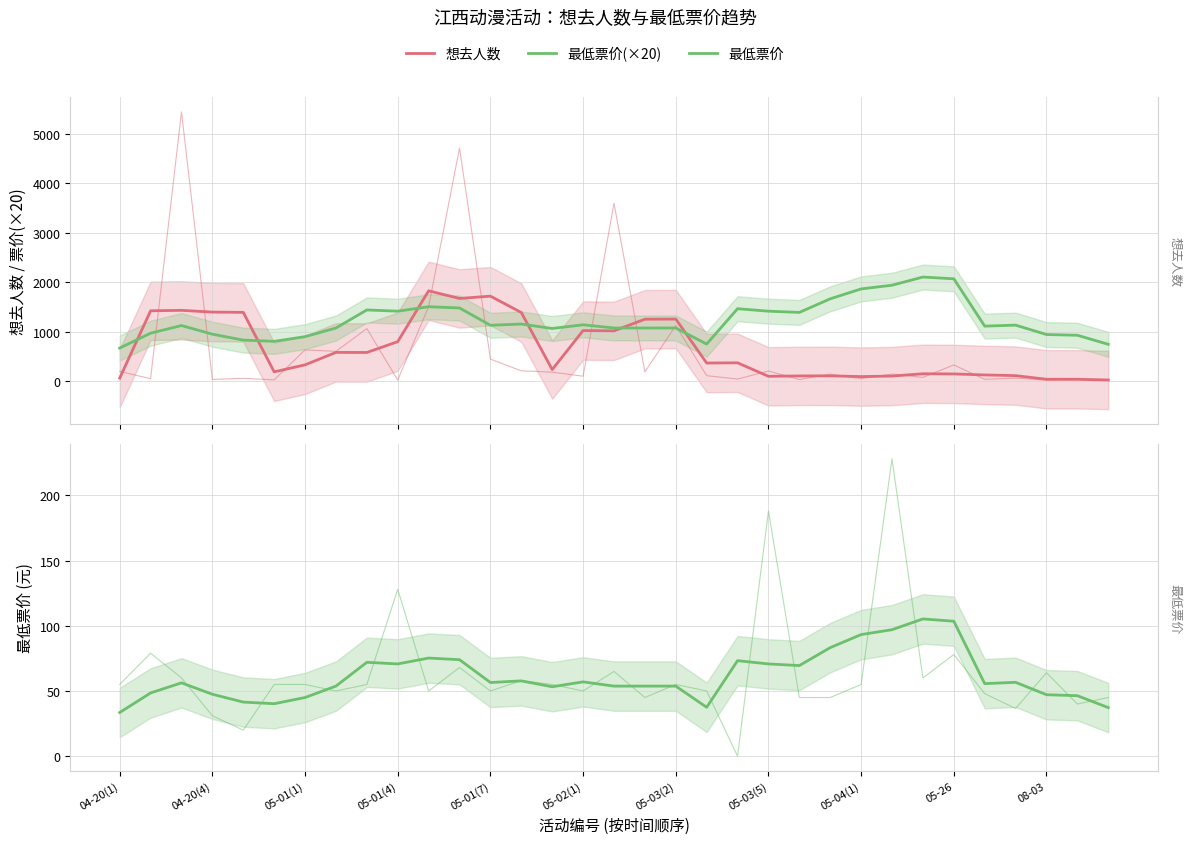

Where is 最低票价 nearest to the value 69?

22